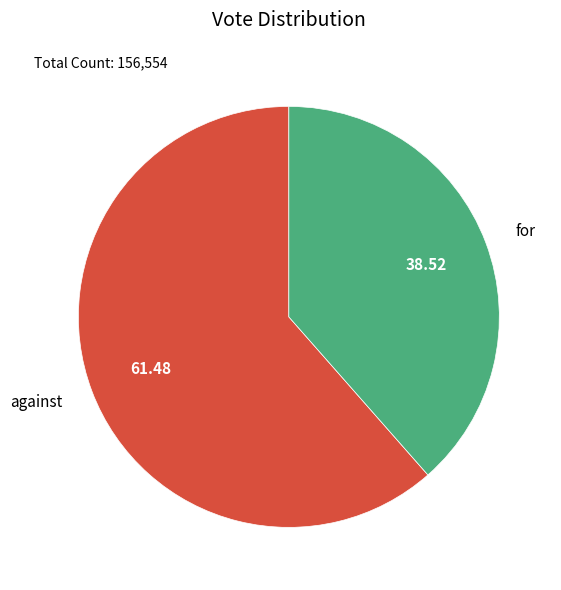

Which category has the smallest portion of the pie?

for